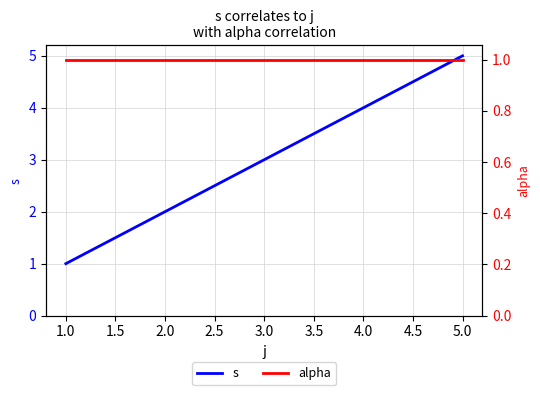

True or false: s has a value of 2 at 2.0.

True